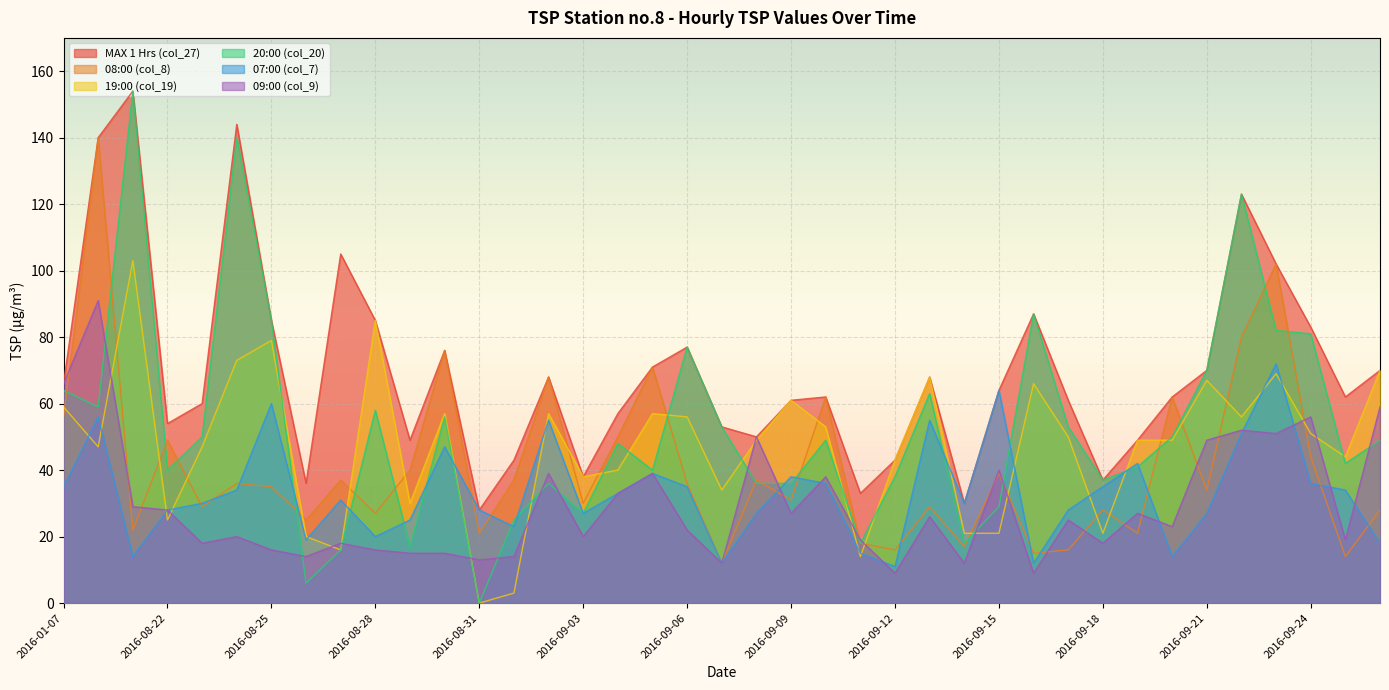

What position from the left is 2016-09-02?

15